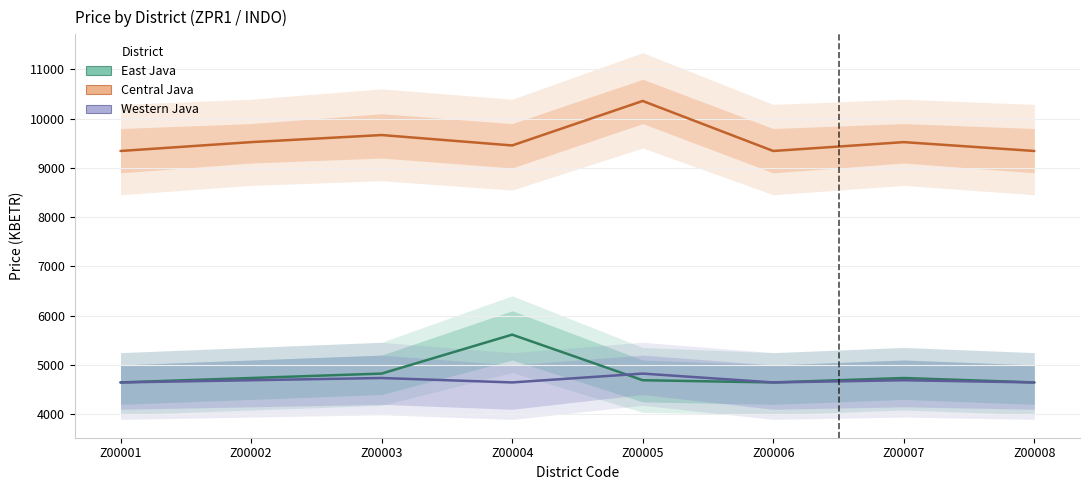

How many values in the East Java series are below 4734?

4